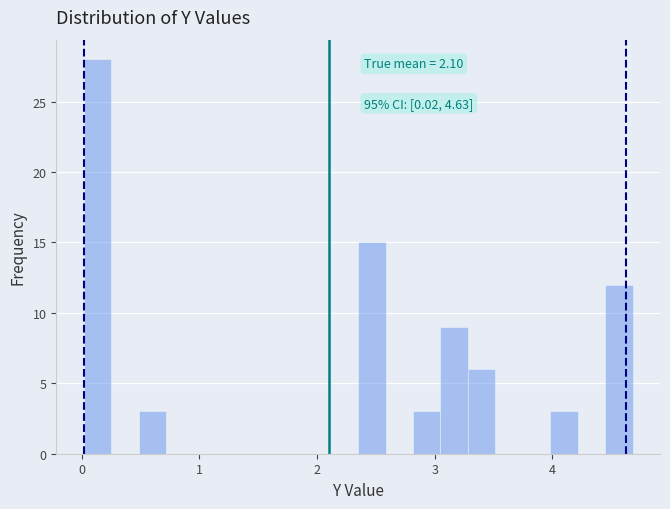

Around what value on the x-axis is the tallest bar? Give the approximate position of its centre, as read against the axis.

0.1